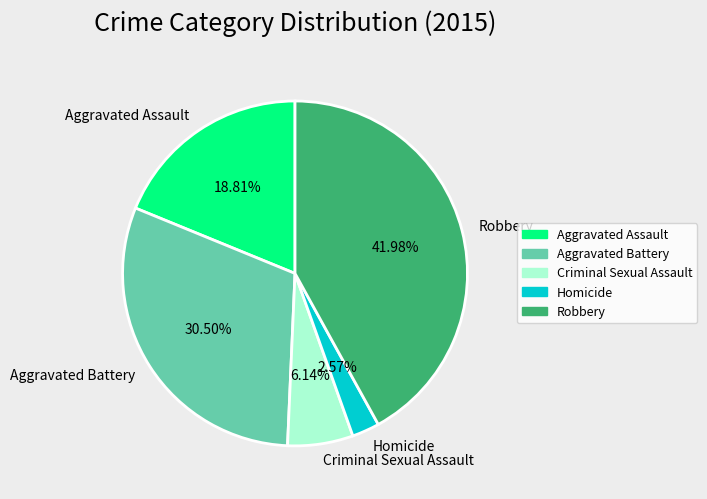

The Aggravated Assault slice represents 12% of the pie. True or false?

False